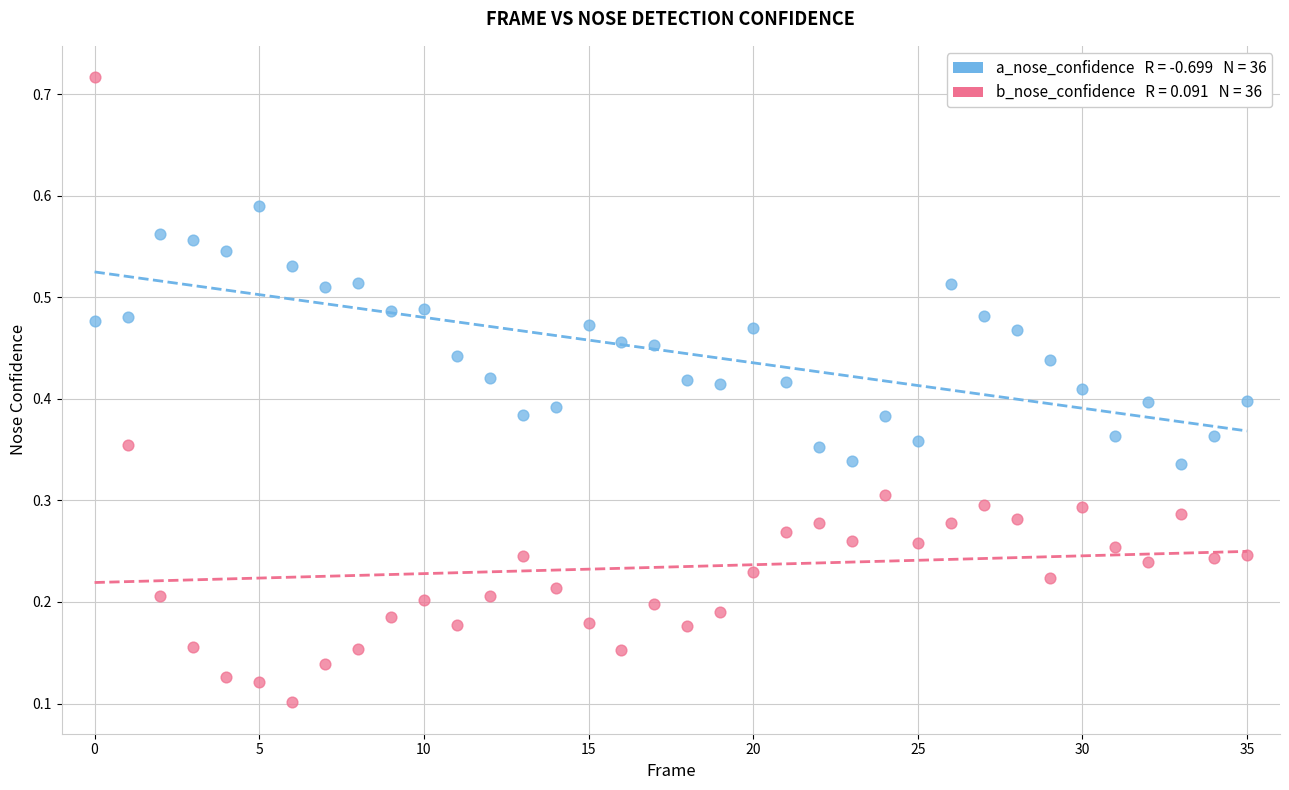

How many points are shown in the scatter plot?

72